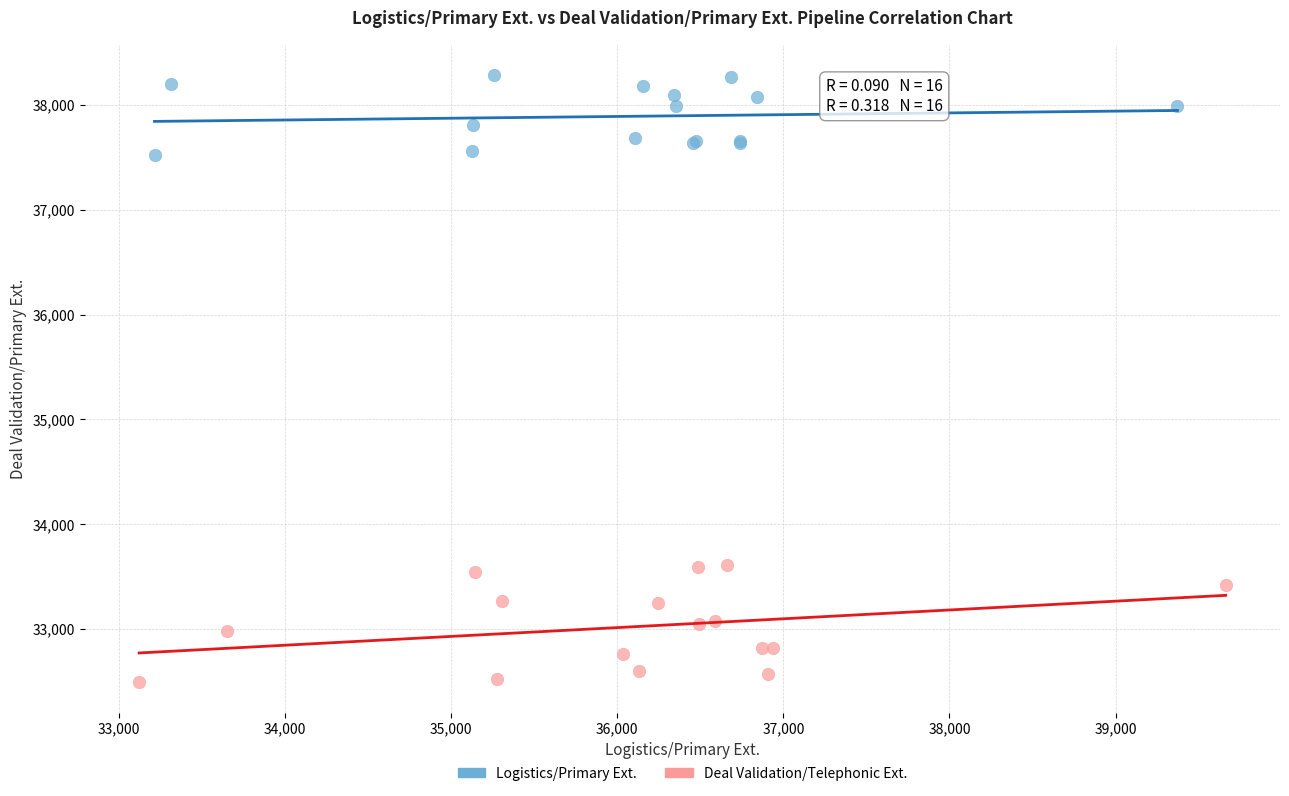

What are all the series names shown in the legend?

Logistics/Primary Ext., Deal Validation/Telephonic Ext.